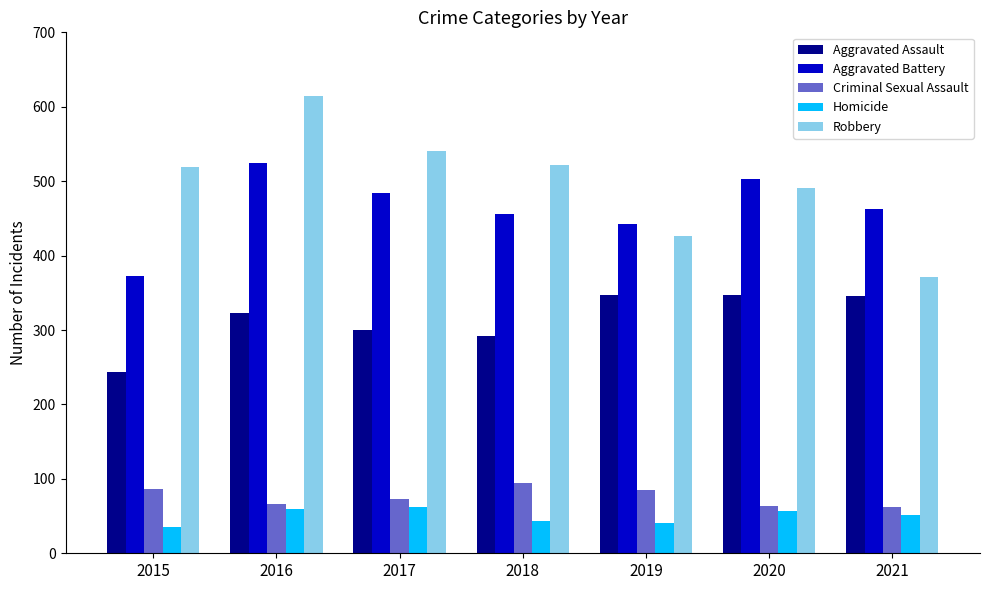

Between 2015 and 2020, which series saw the biggest shift?

Aggravated Battery